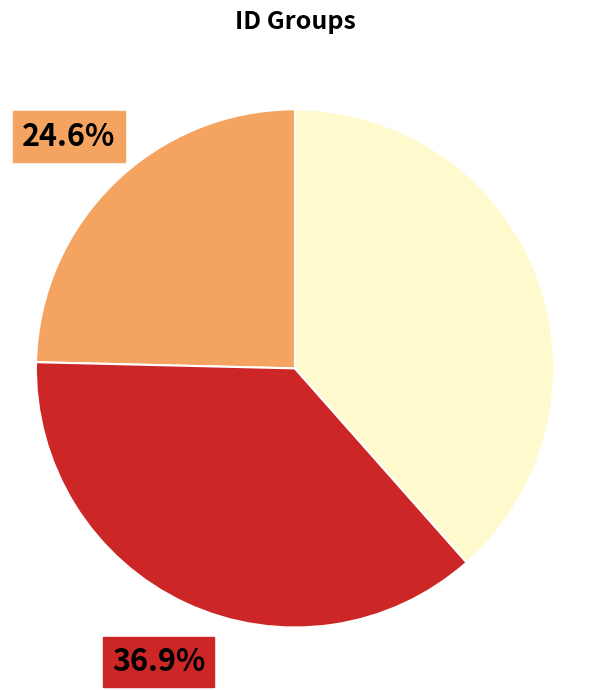

Is there any slice that represents more than half of the pie?

No